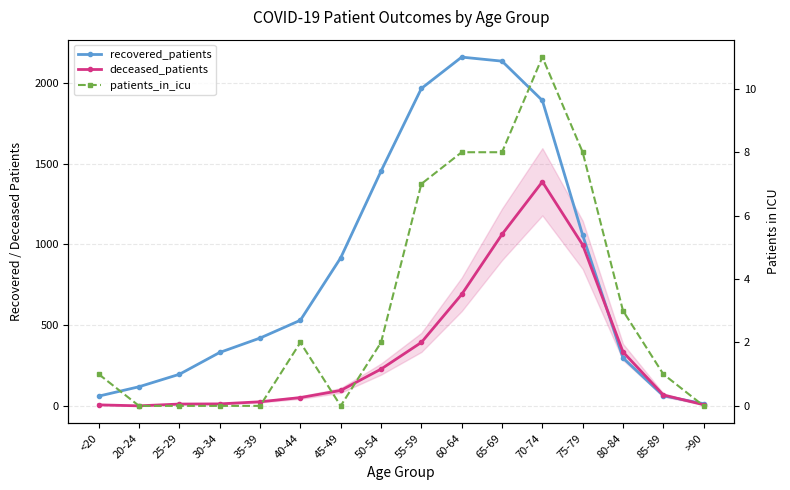

Reading left to right, what are all the values shown in this chart?

recovered_patients: <20=62	20-24=120	25-29=197	30-34=332	35-39=421	40-44=531	45-49=917	50-54=1453	55-59=1964	60-64=2158	65-69=2133	70-74=1890	75-79=1057	80-84=298	85-89=64	>90=15
deceased_patients: <20=8	20-24=2	25-29=13	30-34=14	35-39=27	40-44=53	45-49=97	50-54=229	55-59=394	60-64=691	65-69=1062	70-74=1387	75-79=997	80-84=335	85-89=69	>90=9
patients_in_icu: <20=1	20-24=0	25-29=0	30-34=0	35-39=0	40-44=2	45-49=0	50-54=2	55-59=7	60-64=8	65-69=8	70-74=11	75-79=8	80-84=3	85-89=1	>90=0